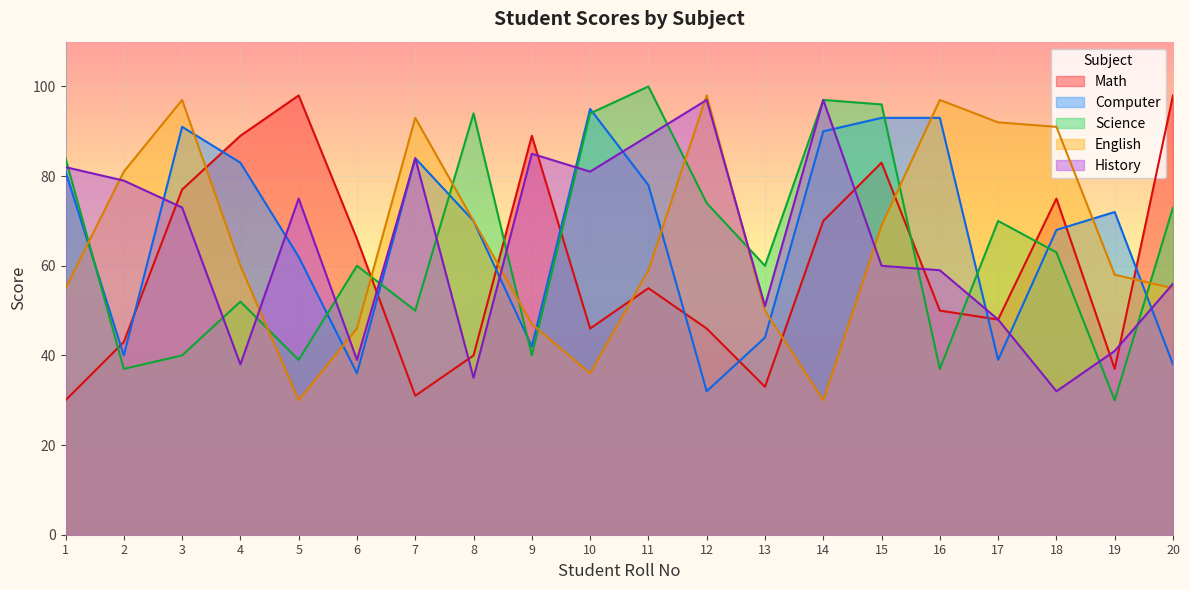

Which series has the largest range (max minus min)?

Science